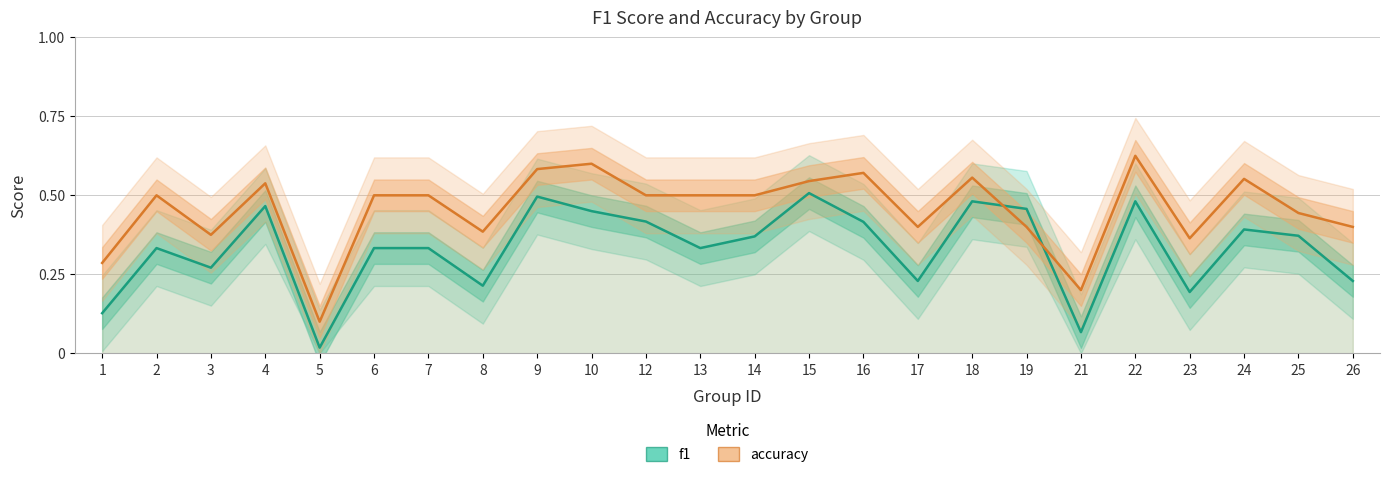

Is the value of f1 at 14 greater than the value of accuracy at 7?

No